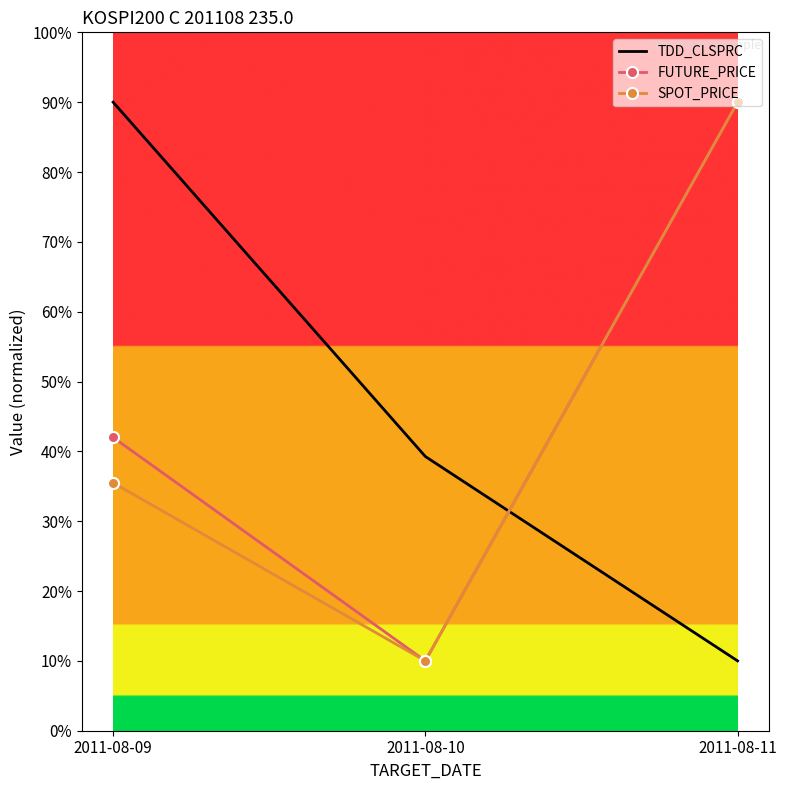

Count the TDD_CLSPRC values in the range 10 to 90.

3